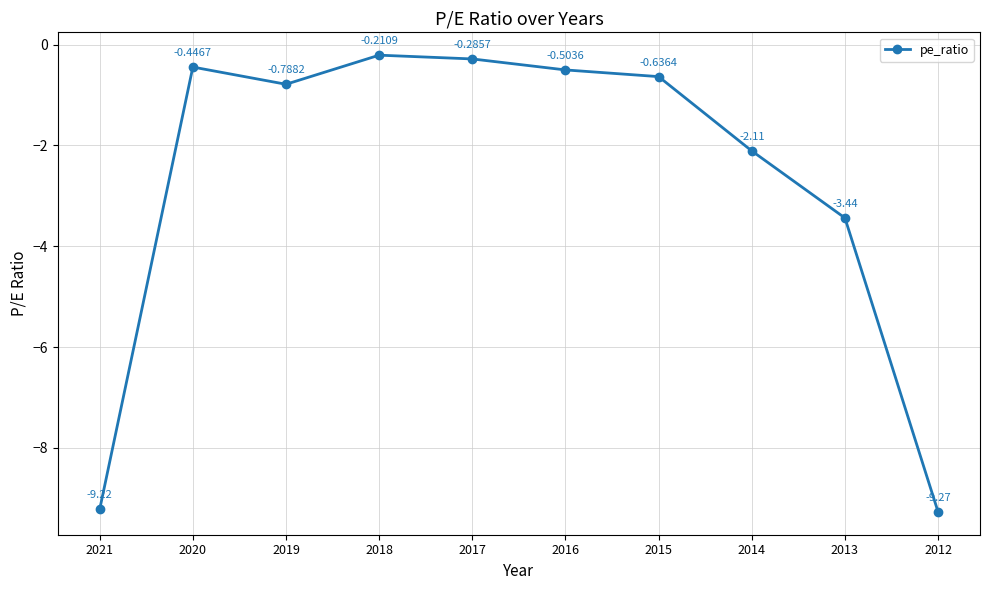

True or false: there are more than 0 points higher than both neighbors.

True